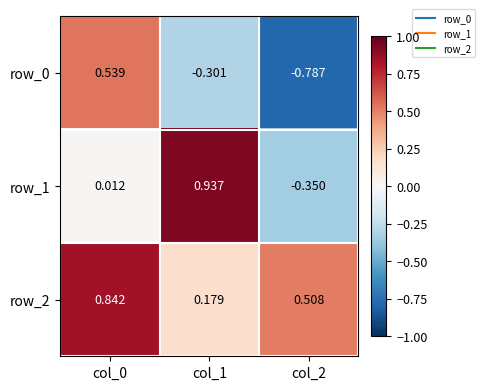

Read the row_2 value at col_0.

0.8